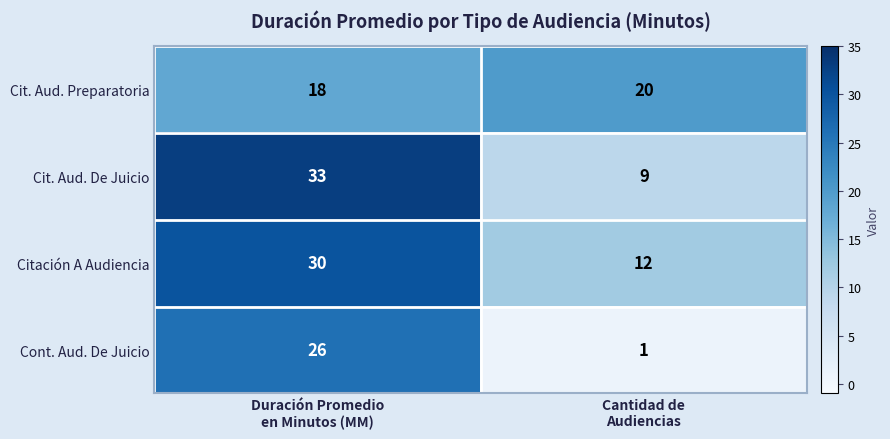

Which label corresponds to the largest value in the chart?

Duración Promedio
en Minutos (MM)